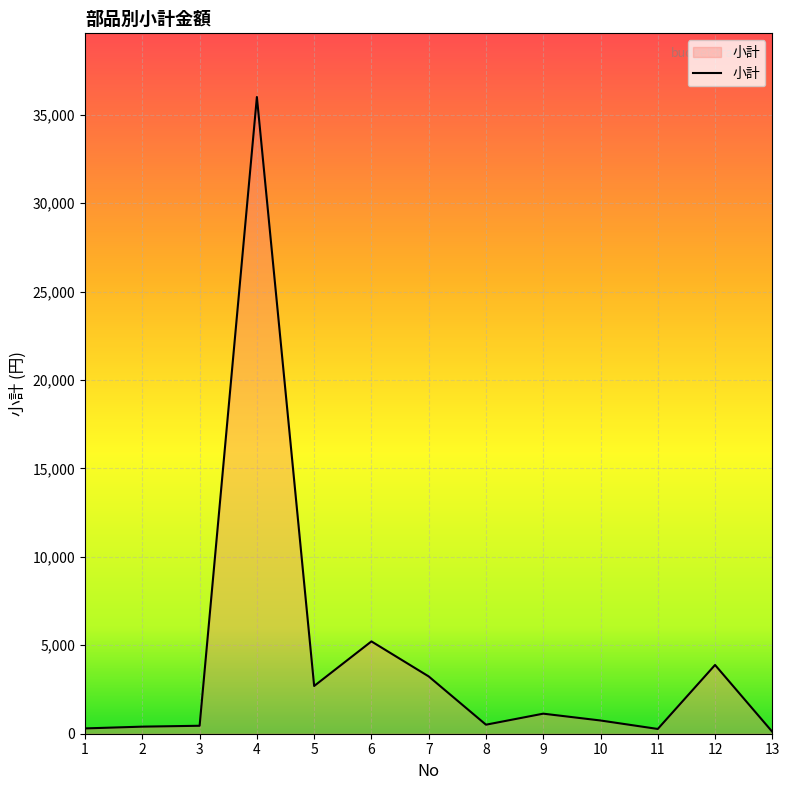

Approximately how many times larger is the value at 7 compared to 6?

0.6